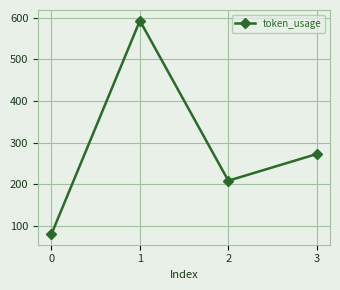

Read the value at 3.

273